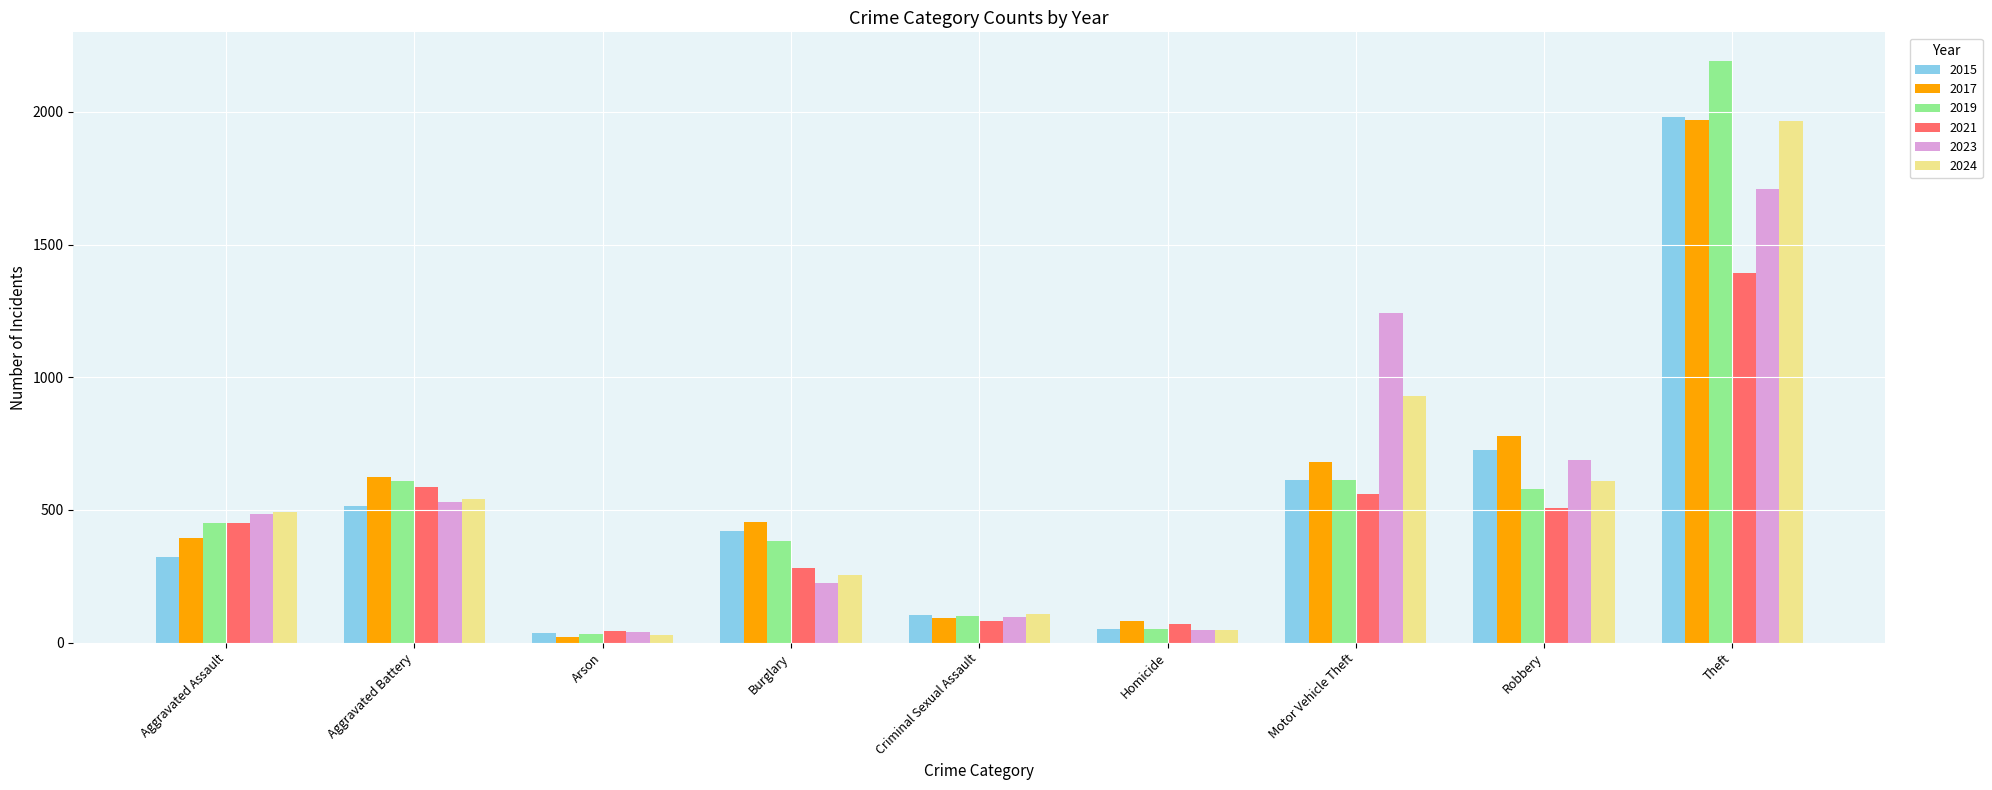

Between Criminal Sexual Assault and Homicide, which series saw the biggest shift?

2024